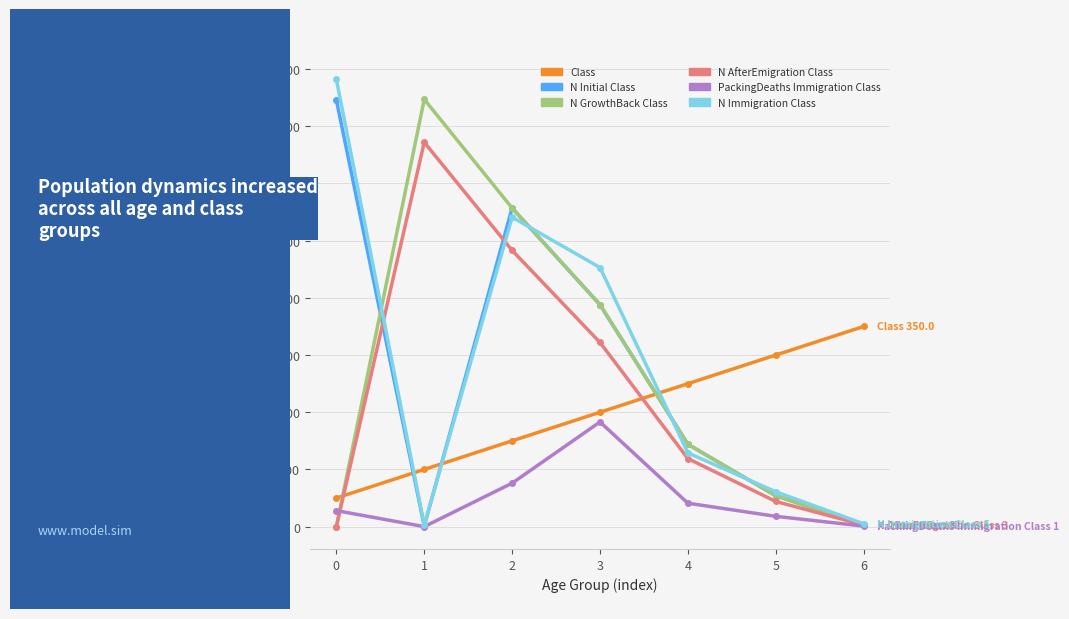

What is the greatest value displayed?

782